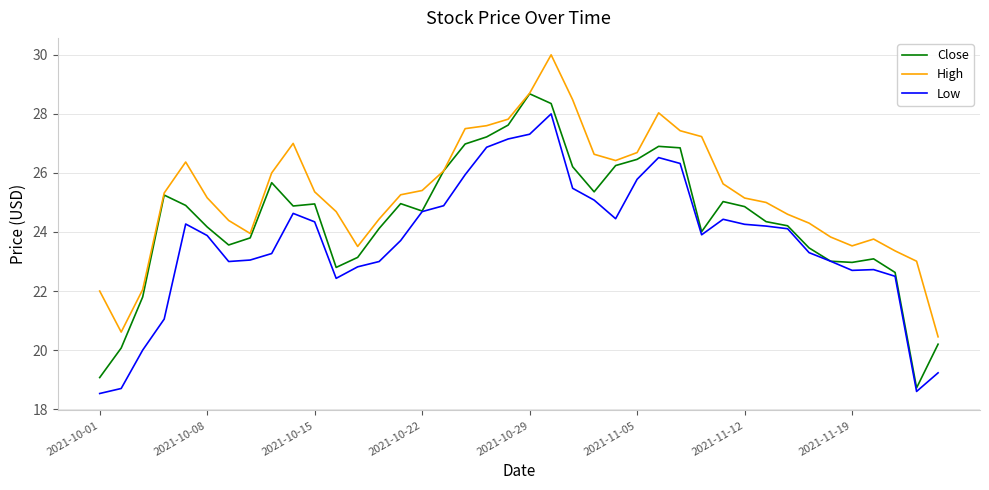

What is the maximum value for Close?

28.7